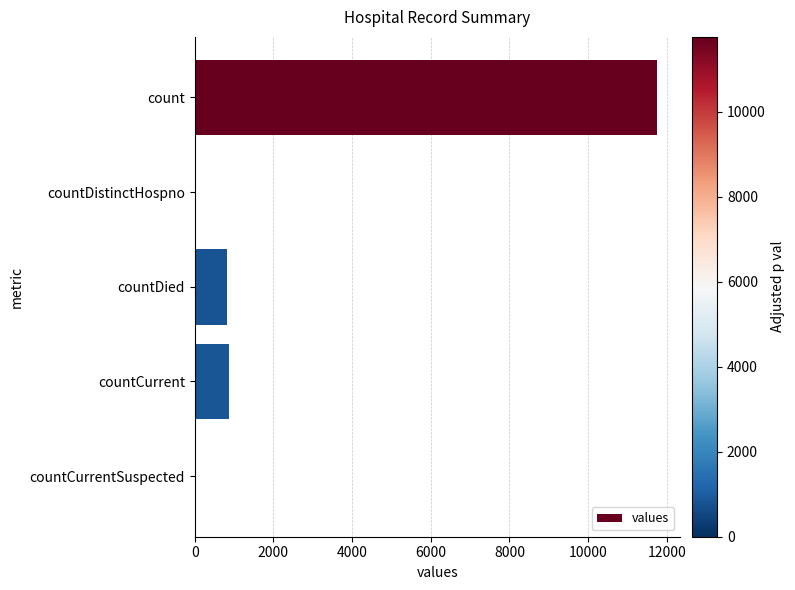

What is the sum of the values at count and countDistinctHospno?

11758